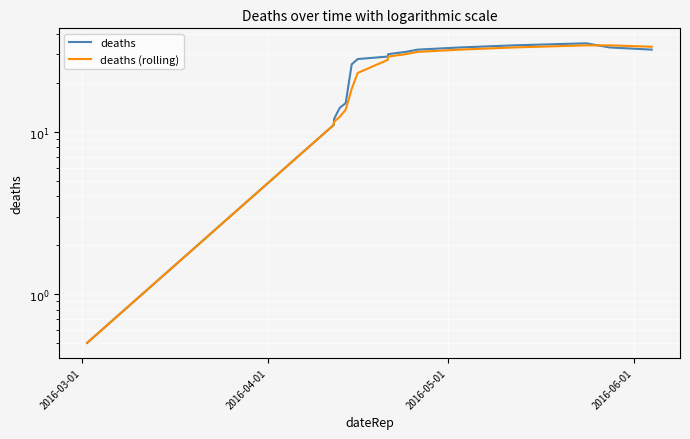

How many series are shown in this chart?

2